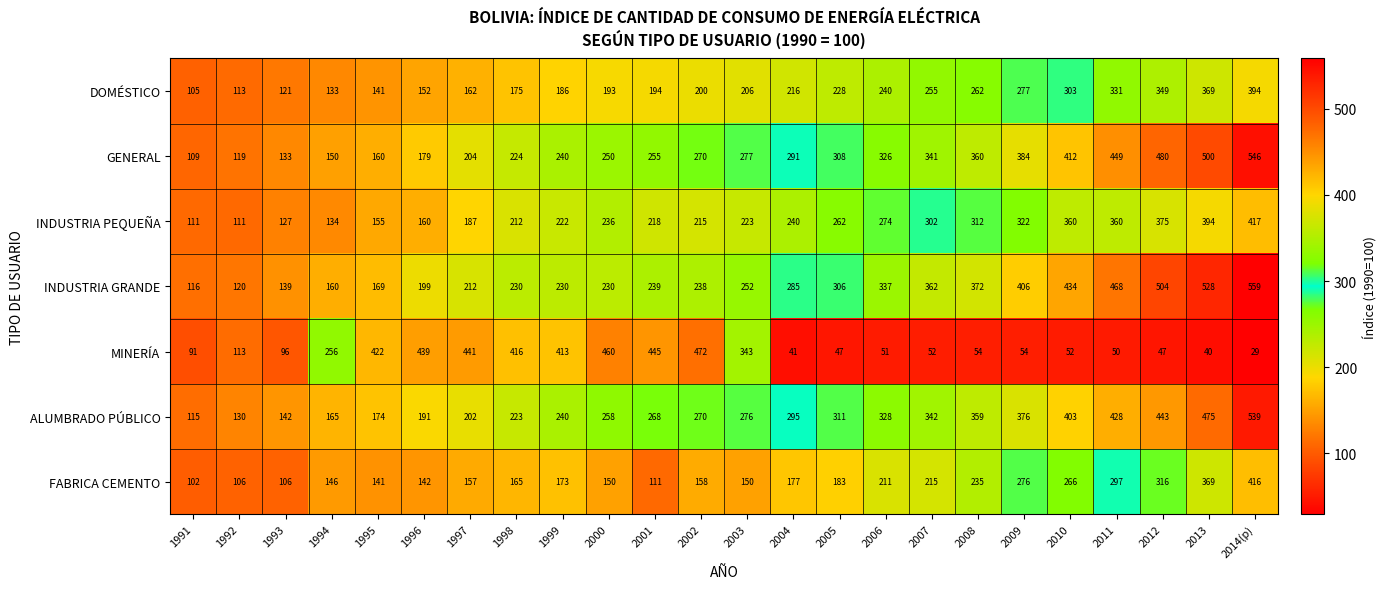

At which label is ALUMBRADO PÚBLICO closest to 327?

2006